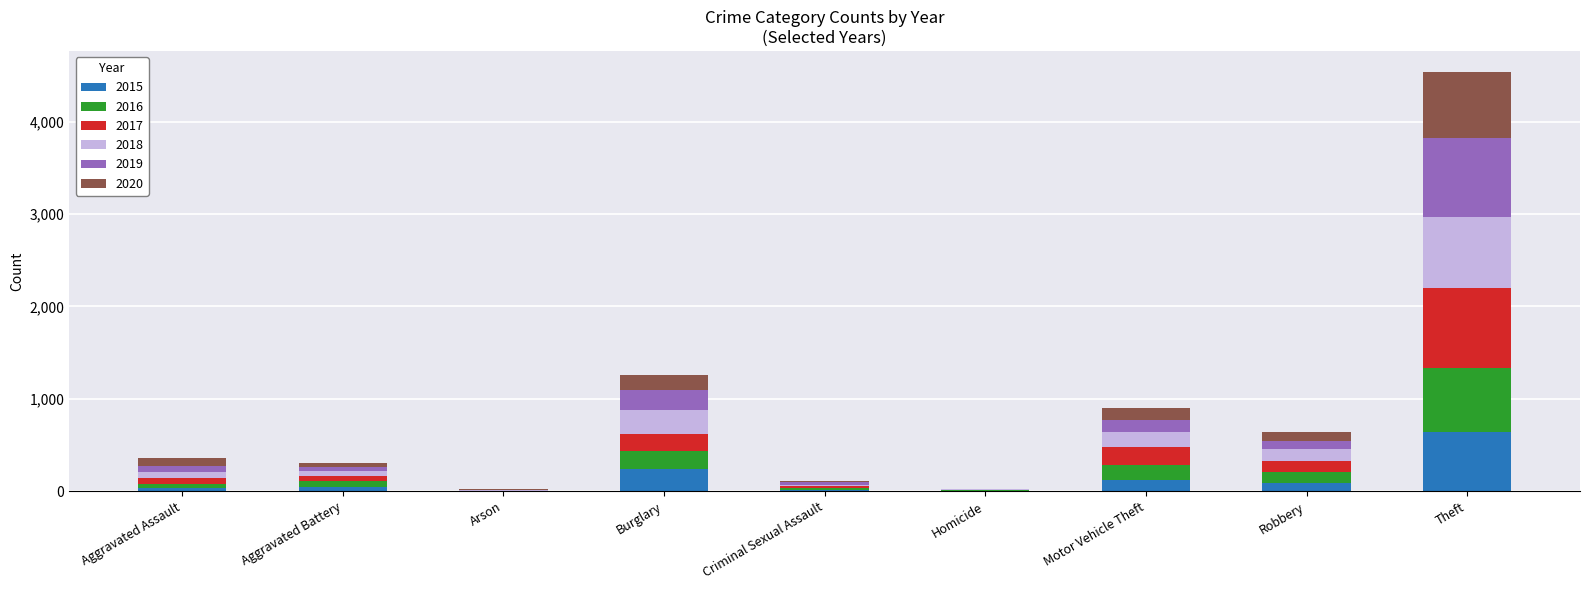

What is the maximum value for 2015?

641